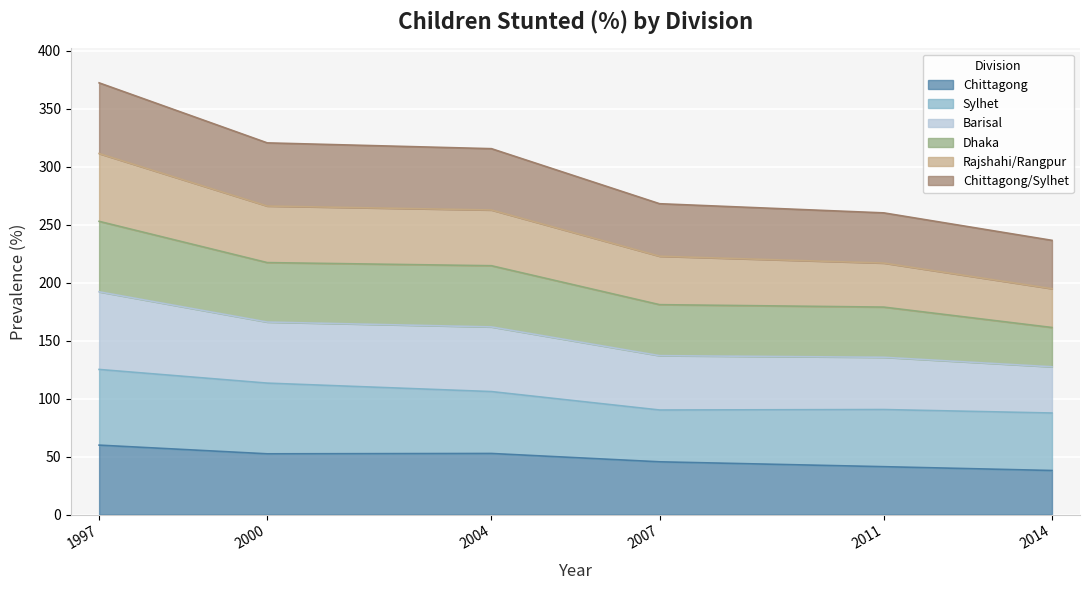

What is the approximate value of Chittagong at 2014?

38.0